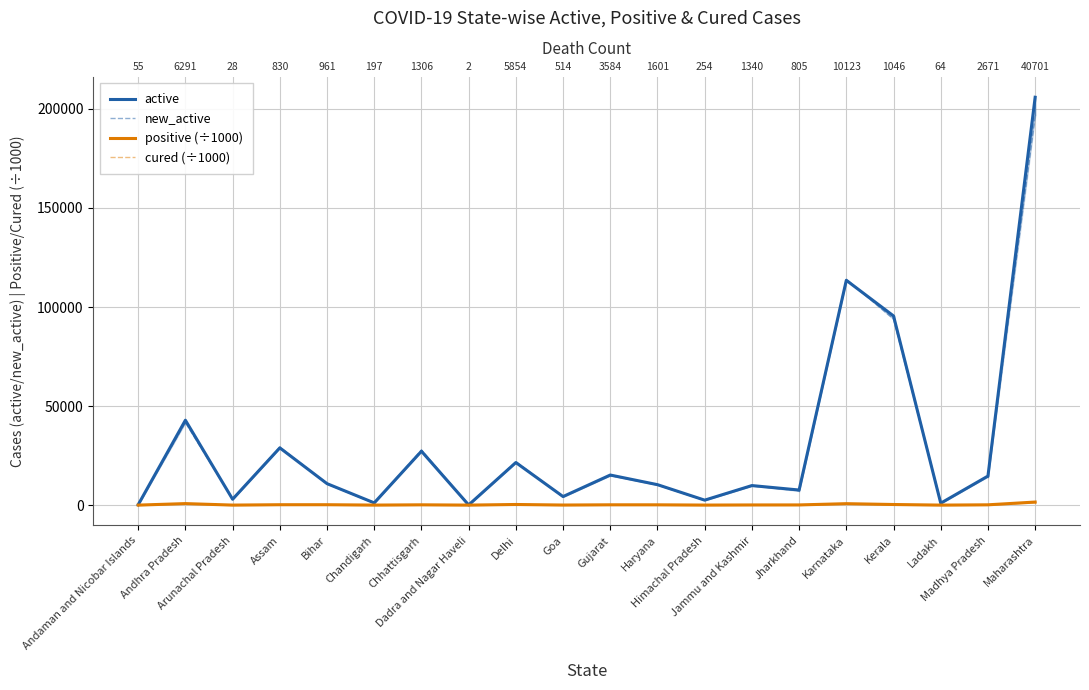

Is the value of new_active at Ladakh greater than the value of active at Karnataka?

No